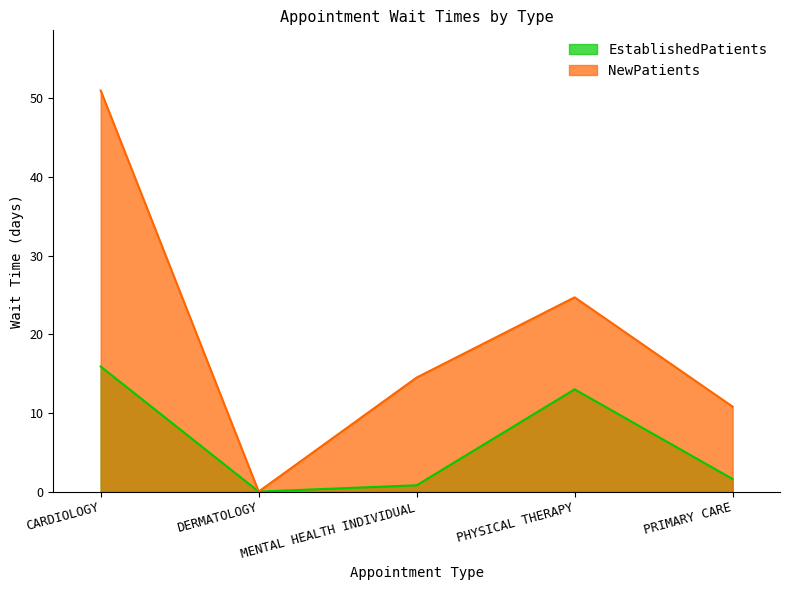

What are all the series names shown in the legend?

EstablishedPatients, NewPatients